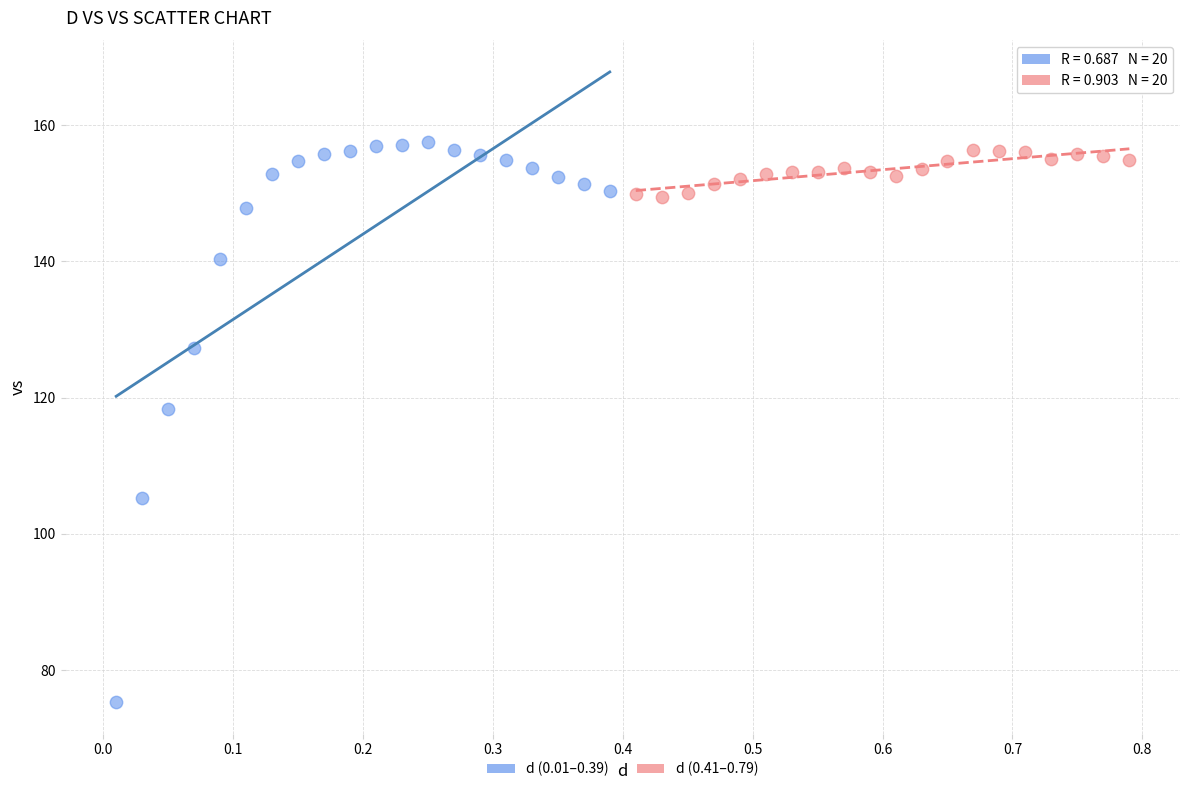

Which series reaches the minimum Y coordinate?

d (0.01–0.39)